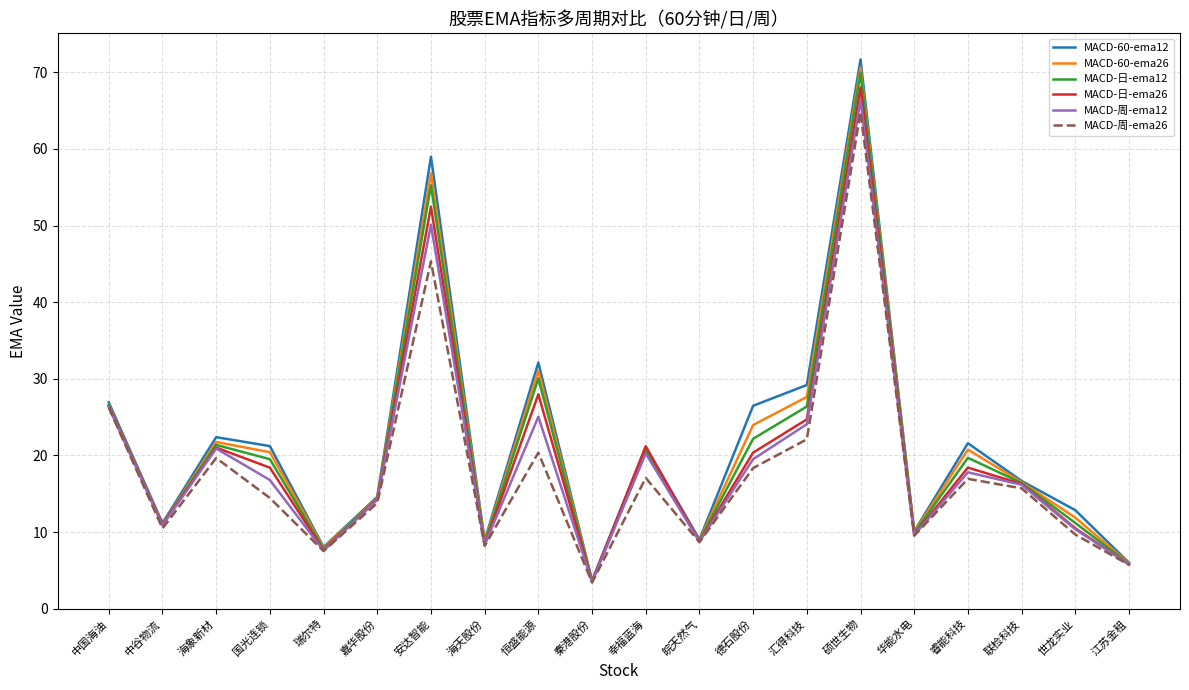

Is it true that MACD-日-ema12 equals 69.9 at 硕世生物?

True